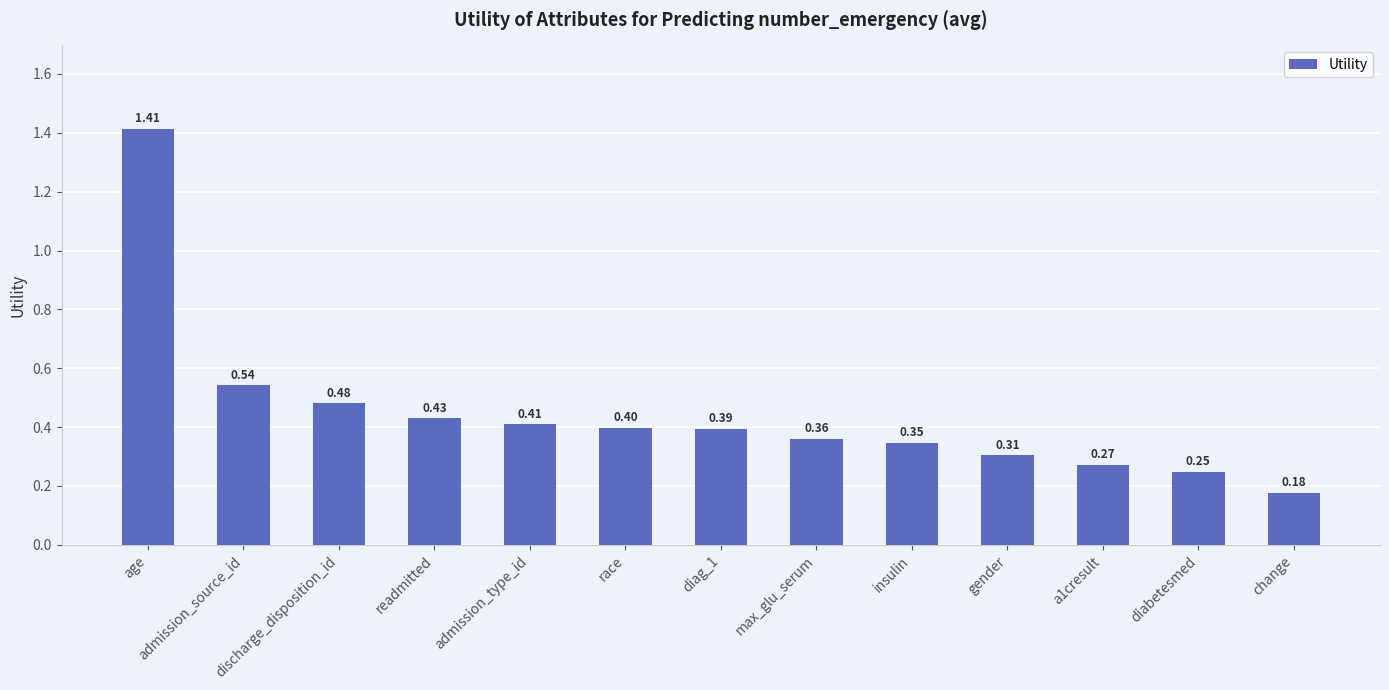

Count the values in the range 0 to 1.

12